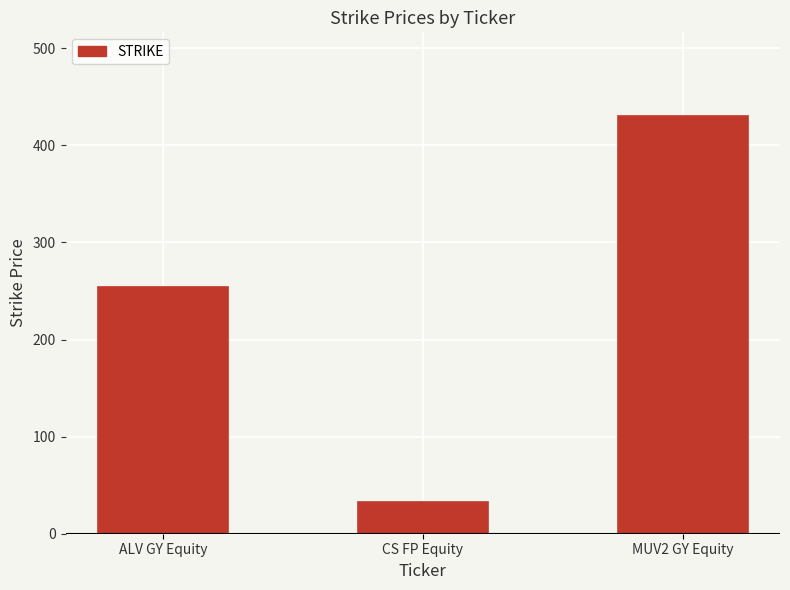

Read the value at MUV2 GY Equity.

430.4